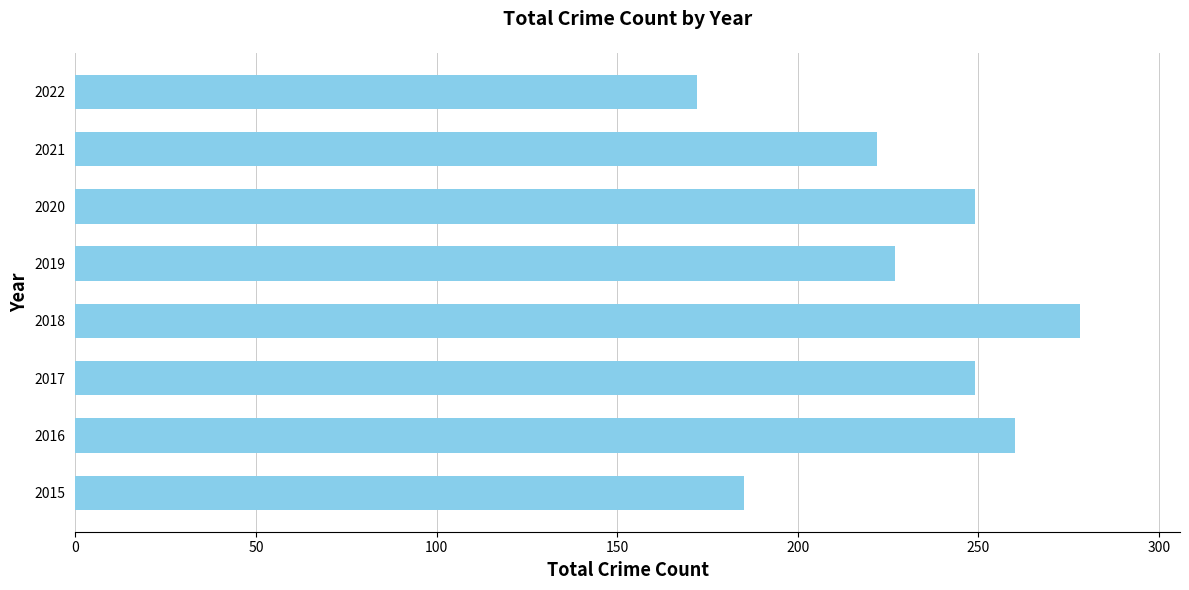

Reading bottom to top, what are all the values shown in this chart?

185	260	249	278	227	249	222	172